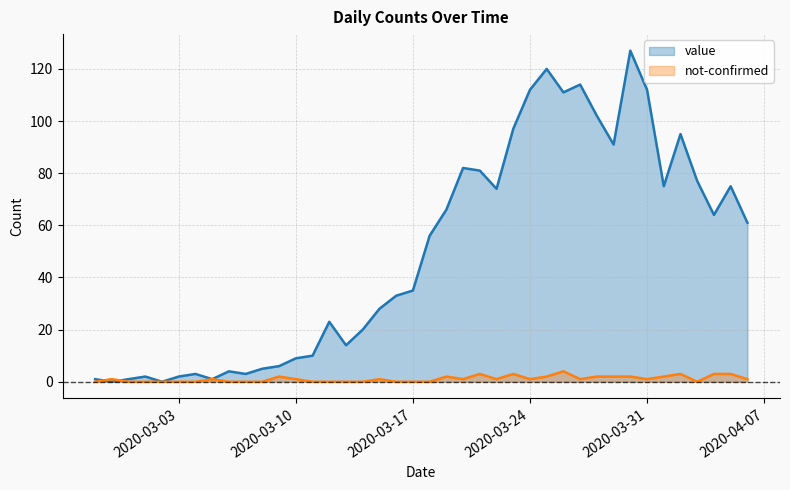

Reading left to right, extract all data points from this chart.

value: 1	0	1	2	0	2	3	1	4	3	5	6	9	10	23	14	20	28	33	35	56	66	82	81	74	97	112	120	111	114	102	91	127	112	75	95	77	64	75	61
not-confirmed: 0	1	0	0	0	0	0	1	0	0	0	2	1	0	0	0	0	1	0	0	0	2	1	3	1	3	1	2	4	1	2	2	2	1	2	3	0	3	3	1